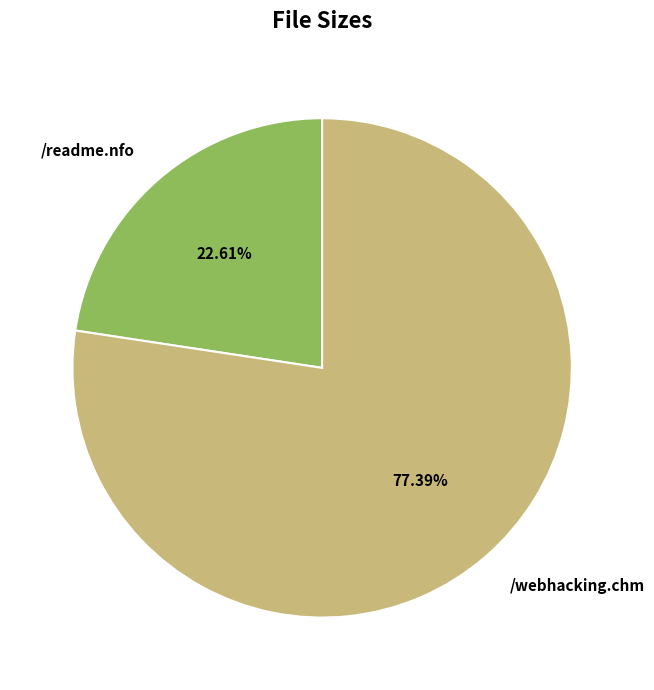

Does /webhacking.chm represent more than half of the total?

Yes